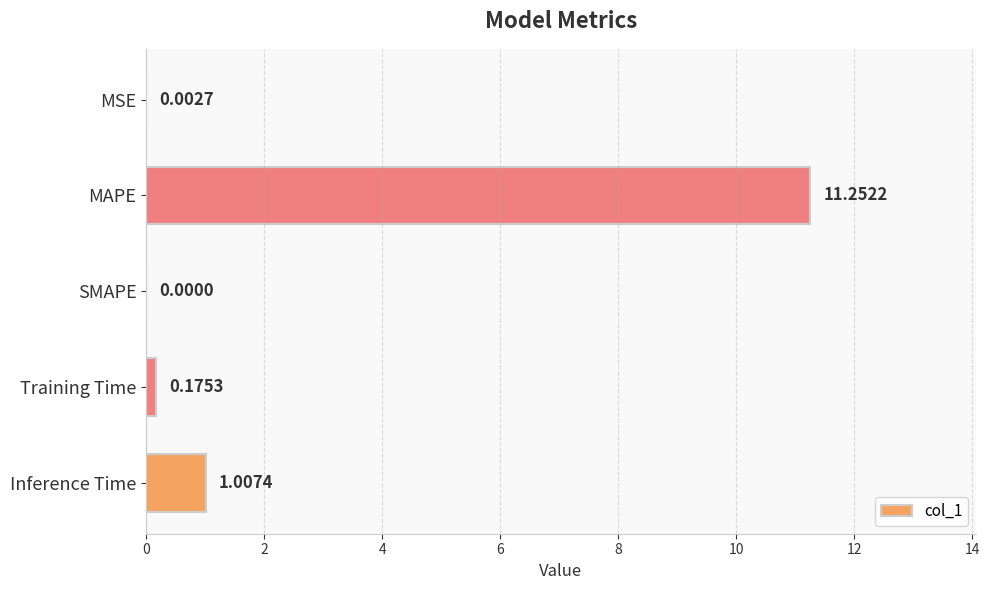

What is the change in value from SMAPE to Inference Time?

+1.0